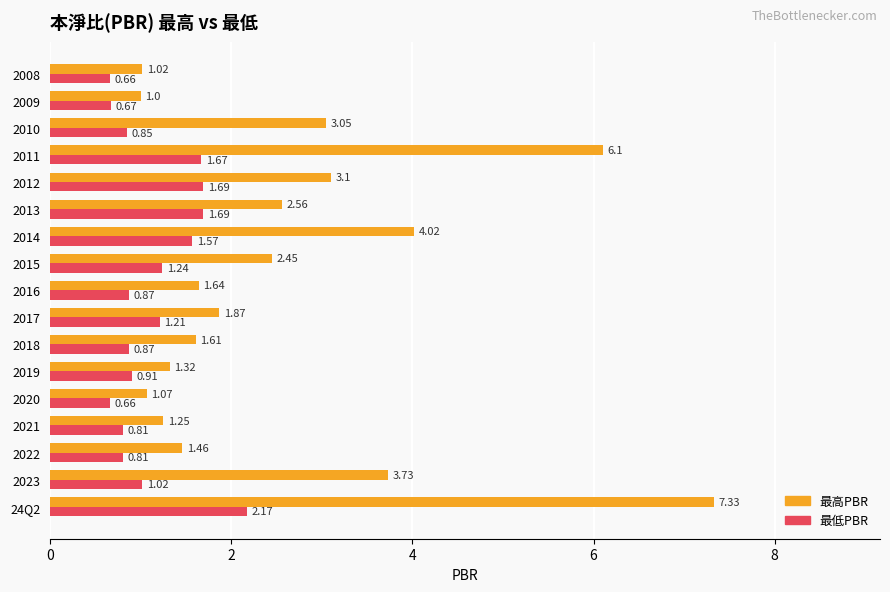

Between 2022 and 2013, which series saw the biggest shift?

最高PBR